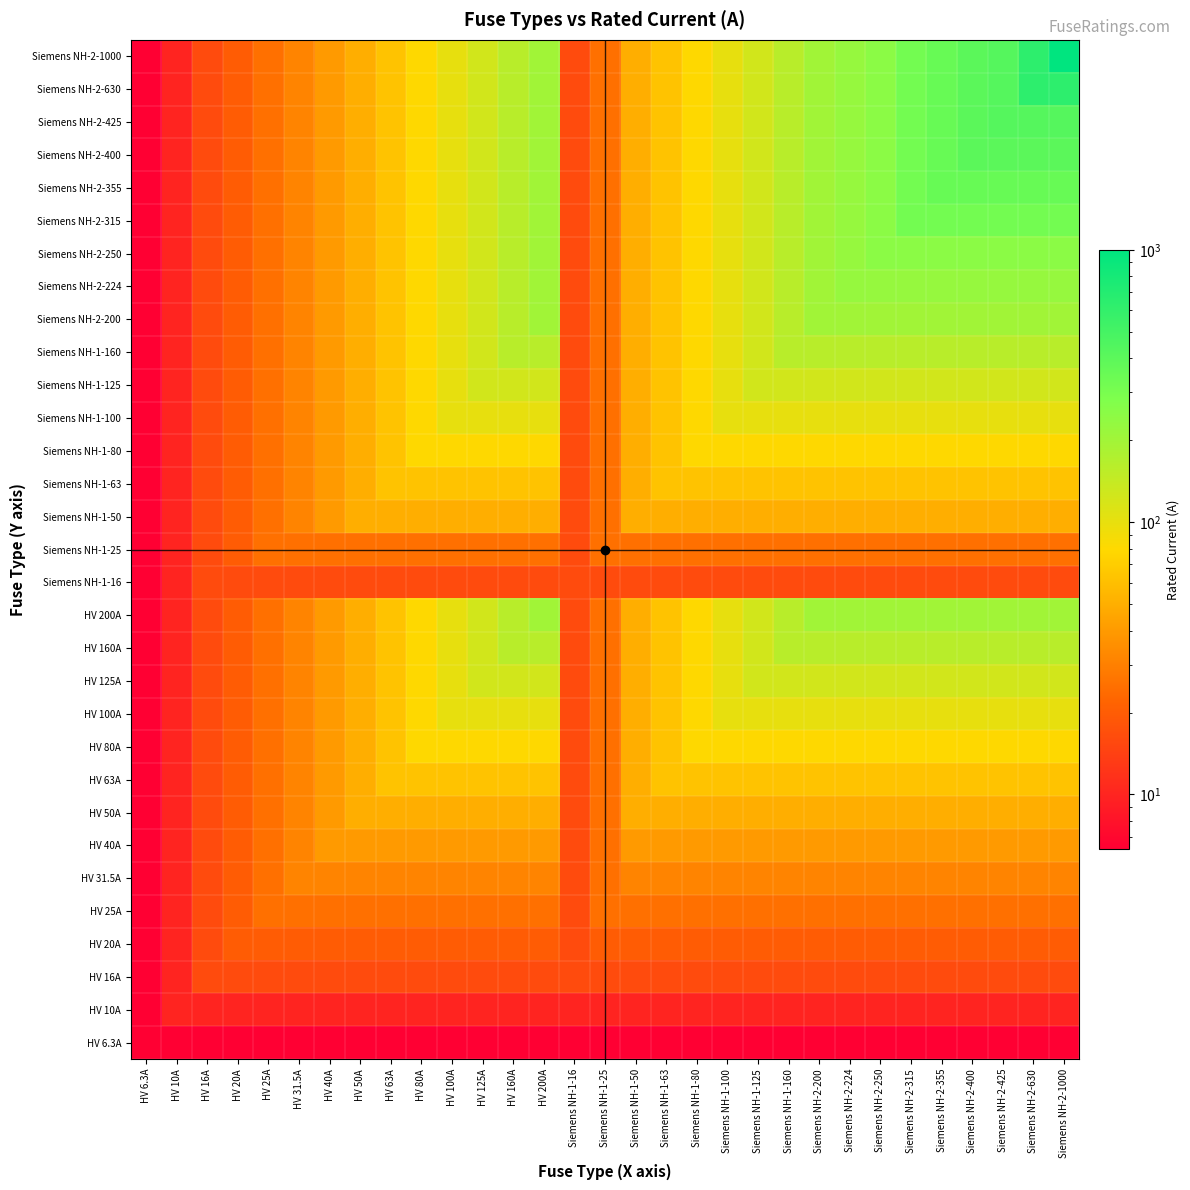

At how many categories does at least one series exceed 905?

1